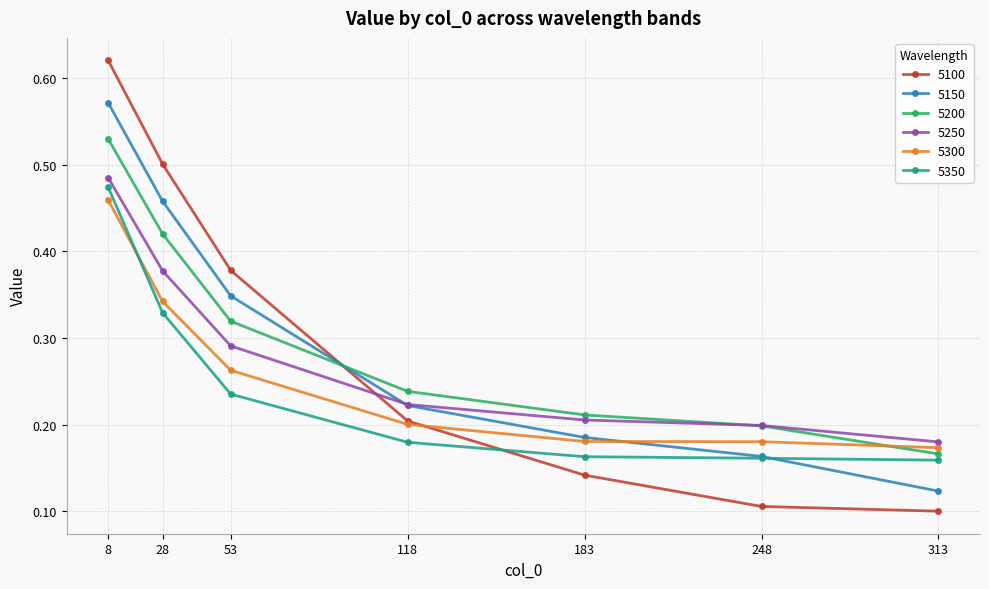

At which label does 5350 reach its peak?

8